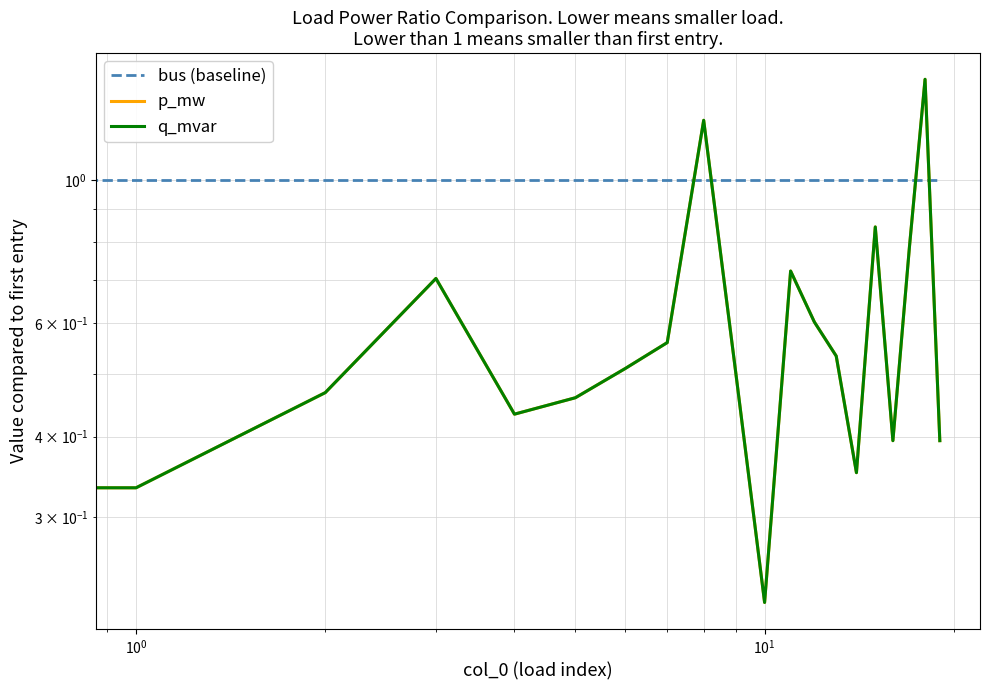

How many data points does each series have?

20